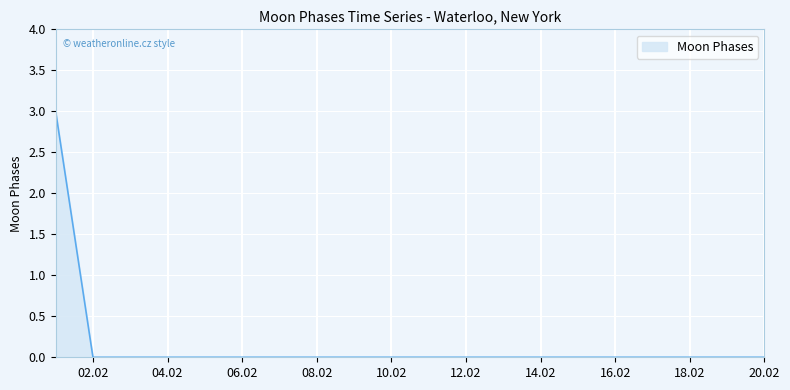

Count the number of categories in the chart.

20